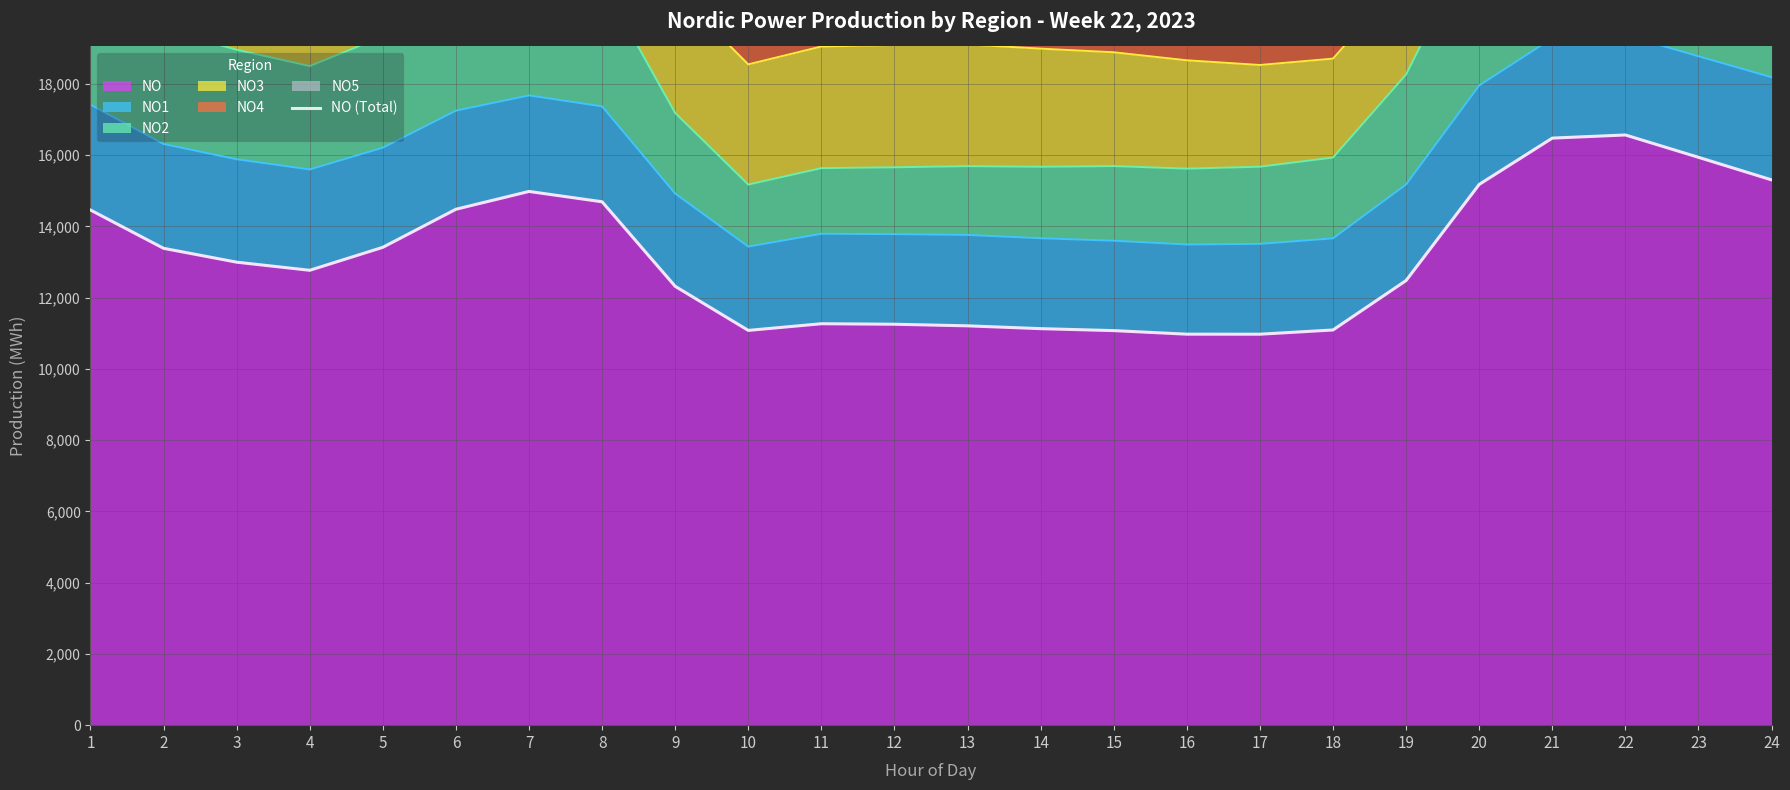

What is the change in value from 3 to 18?

-1903